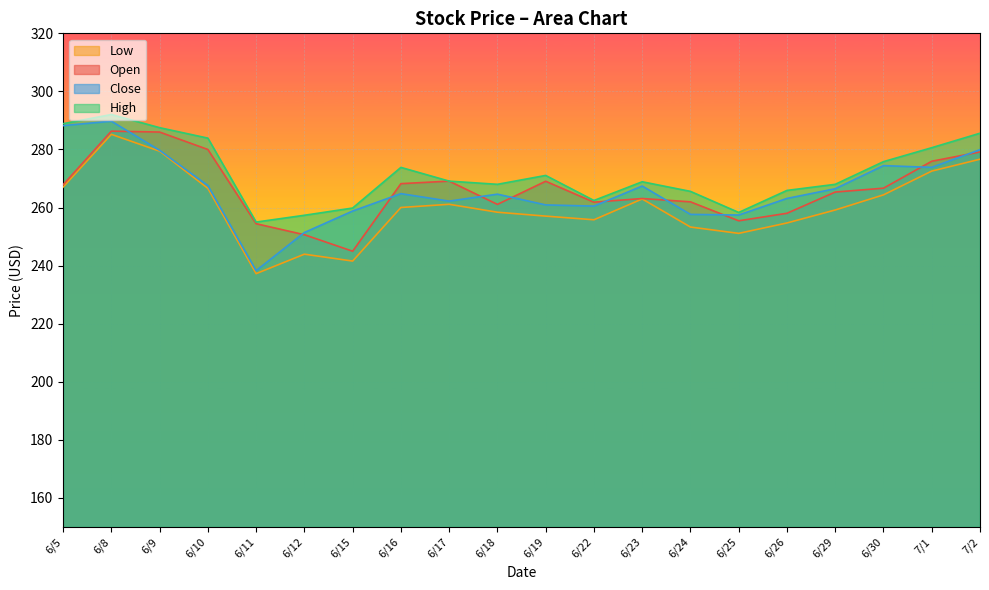

What is the maximum value for High?

292.0